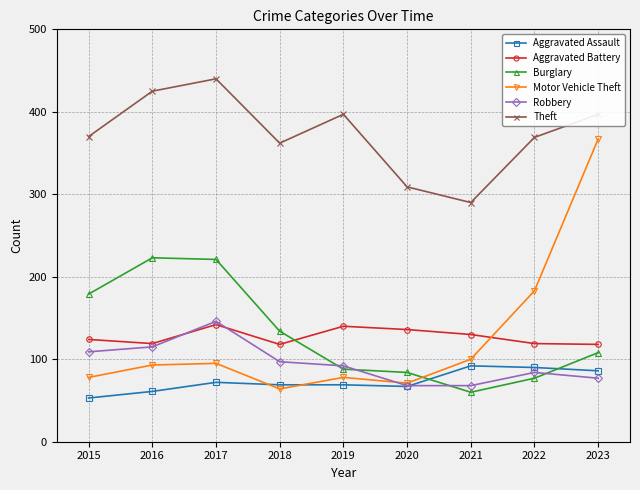

Does the chart have visible grid lines?

Yes